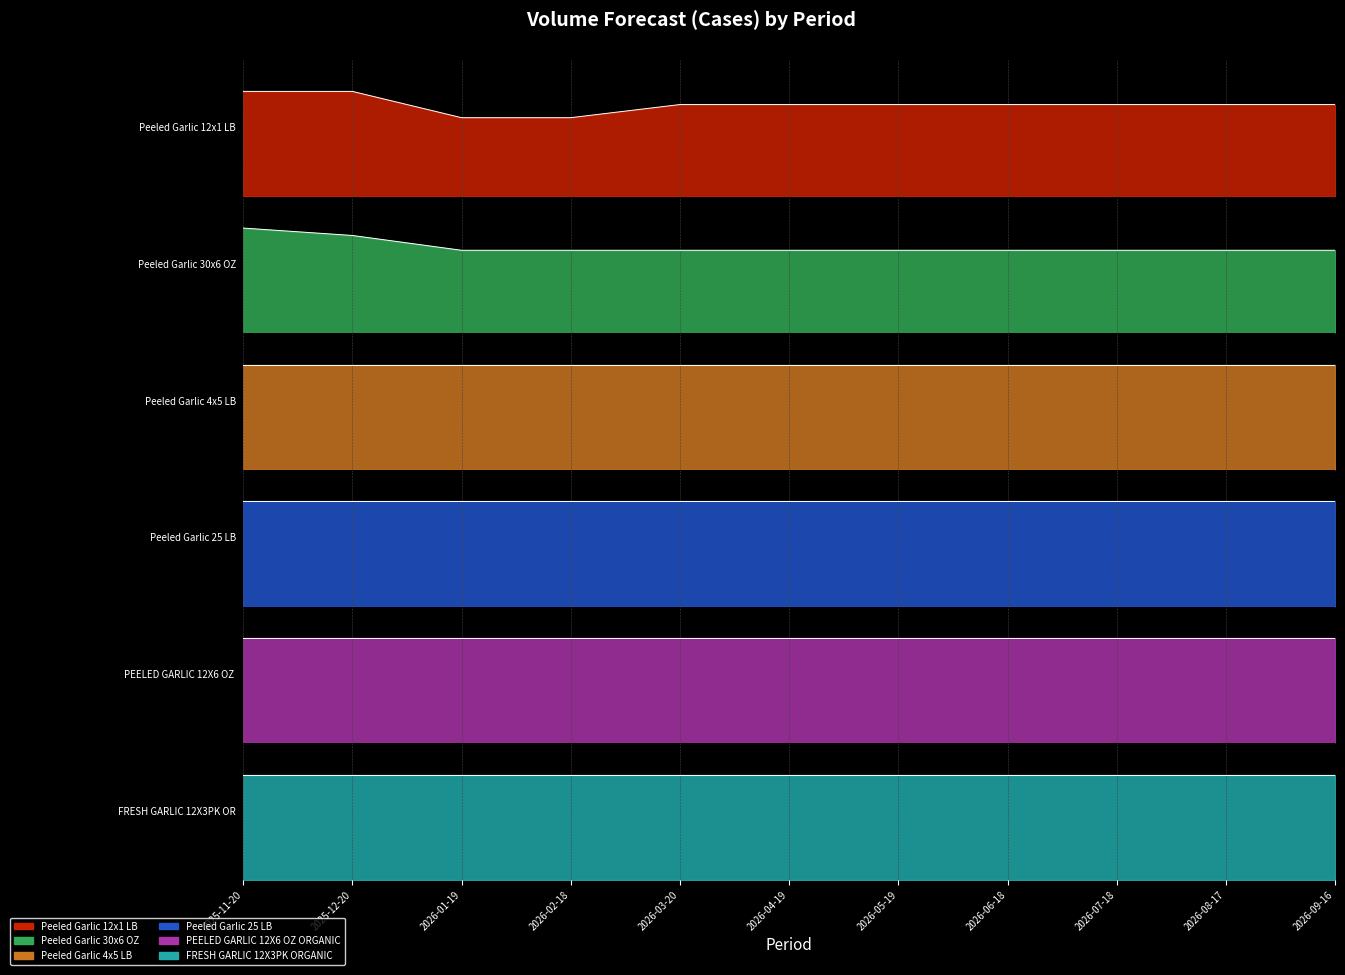

What value does the Peeled Garlic 25 LB series have at 2026-07-18?

17